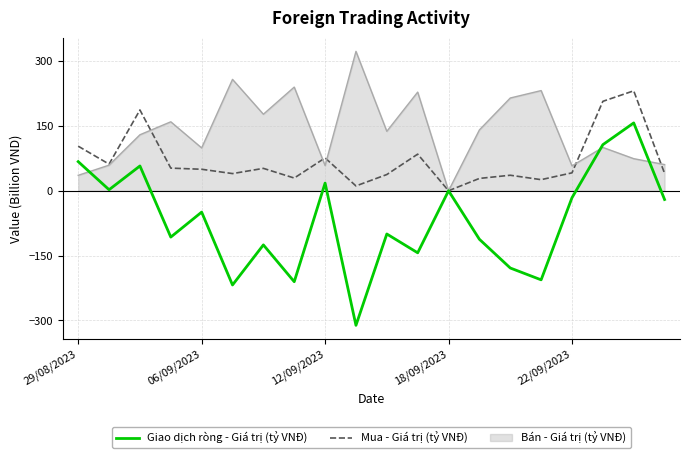

Which series has the largest total across all categories?

Bán - Giá trị (tỷ VNĐ)